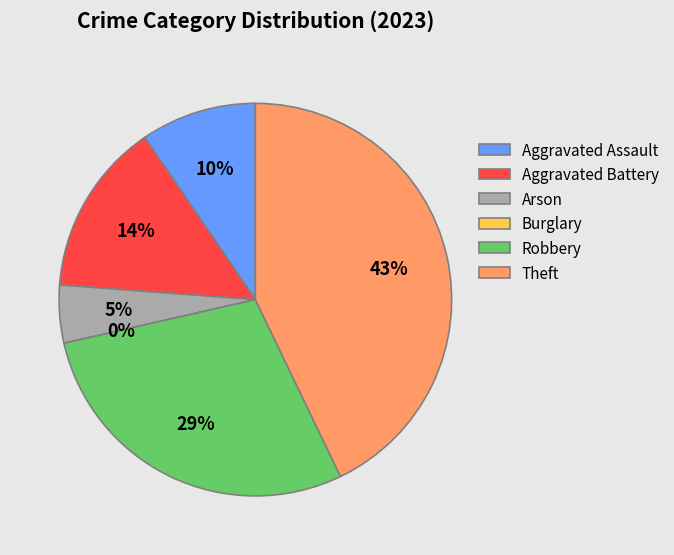

Rank the categories by value from lowest to highest.

Burglary, Arson, Aggravated Assault, Aggravated Battery, Robbery, Theft